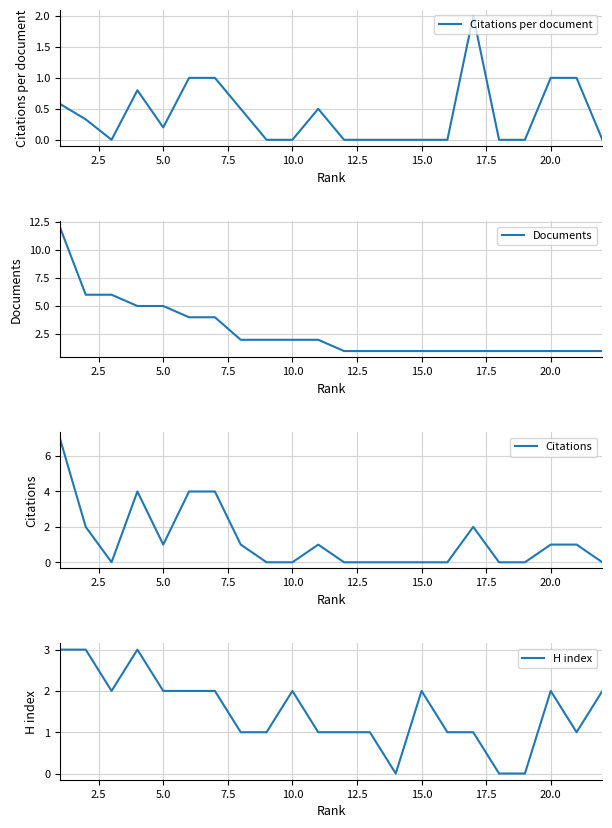

True or false: Citations per document has a value of -1.1 at 10.0.

False